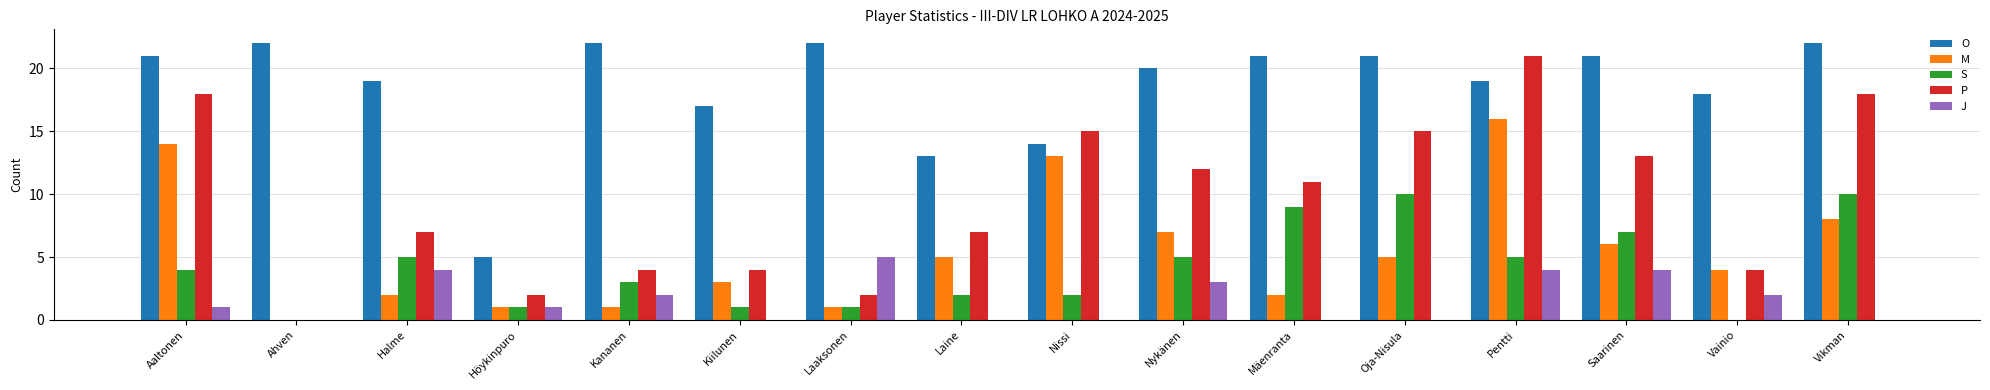

How many values in M are above zero?

15